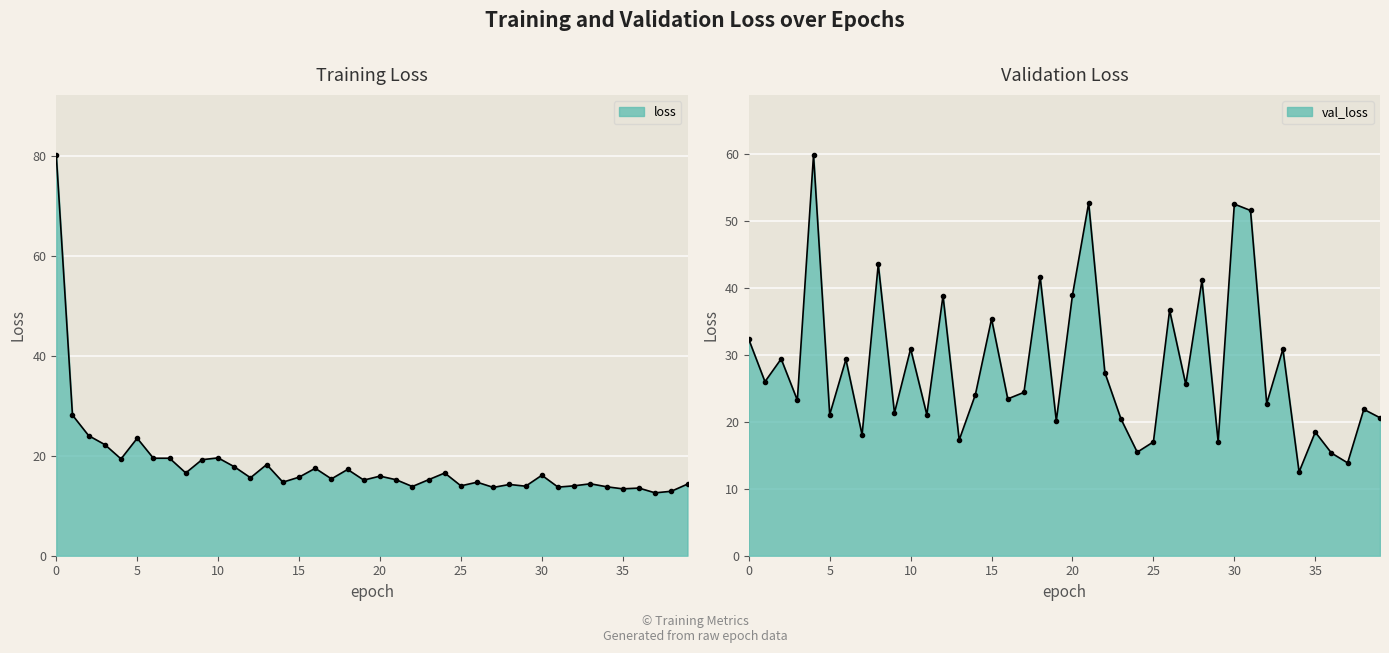

The loss_line series shows 26.7 at 13. True or false?

False